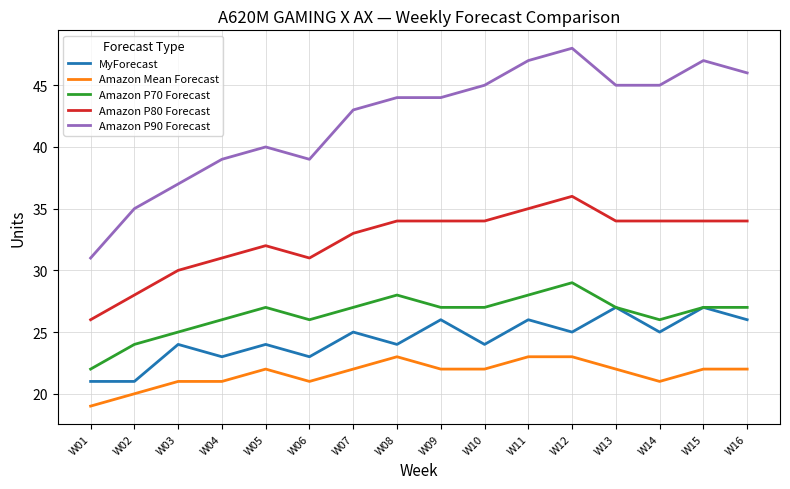

Count the Amazon Mean Forecast values in the range 21 to 22.

11